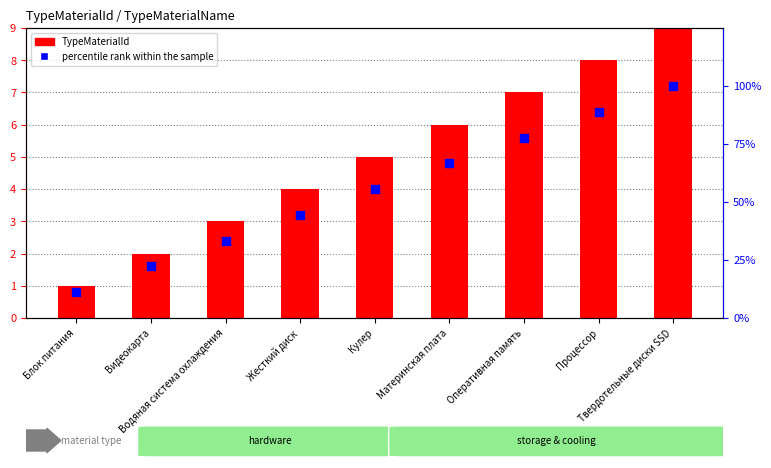

Which series reaches the minimum Y coordinate?

TypeMaterialId